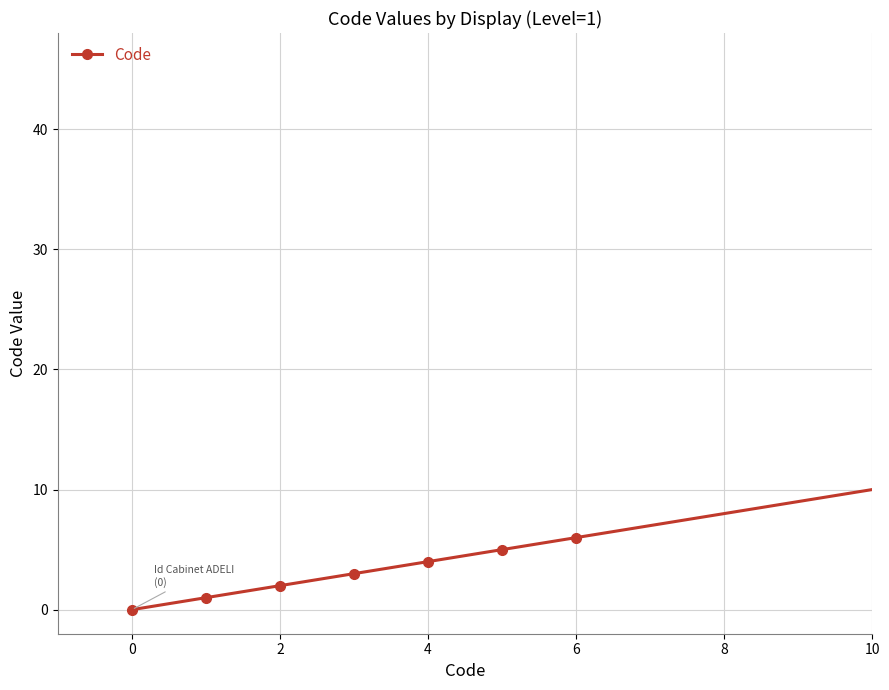

What is the maximum value shown in the chart?

41